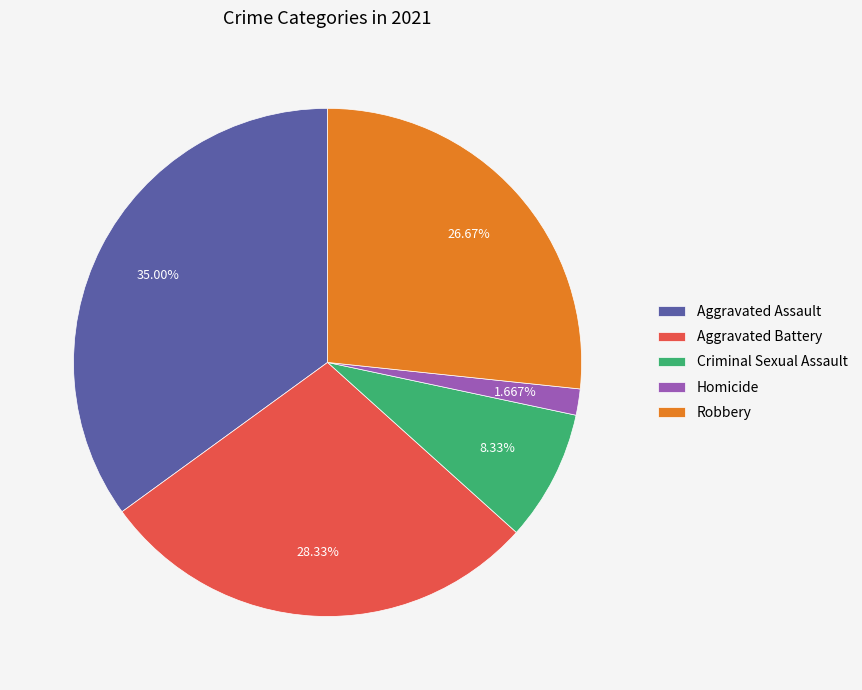

To the nearest percent, what is the difference between the Criminal Sexual Assault and Robbery slice percentages?

18%